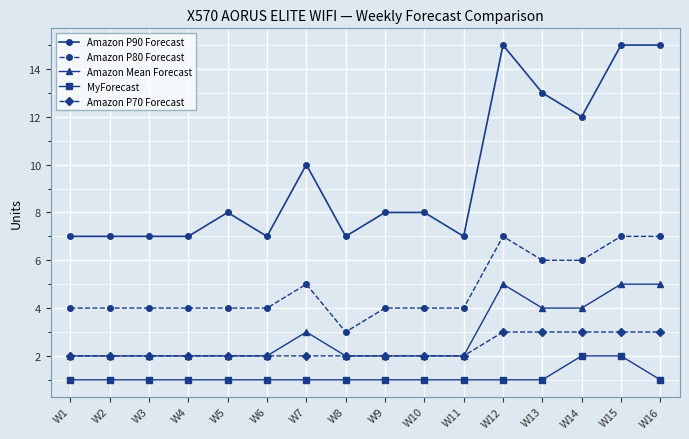

Read the Amazon P80 Forecast value at W4.

4